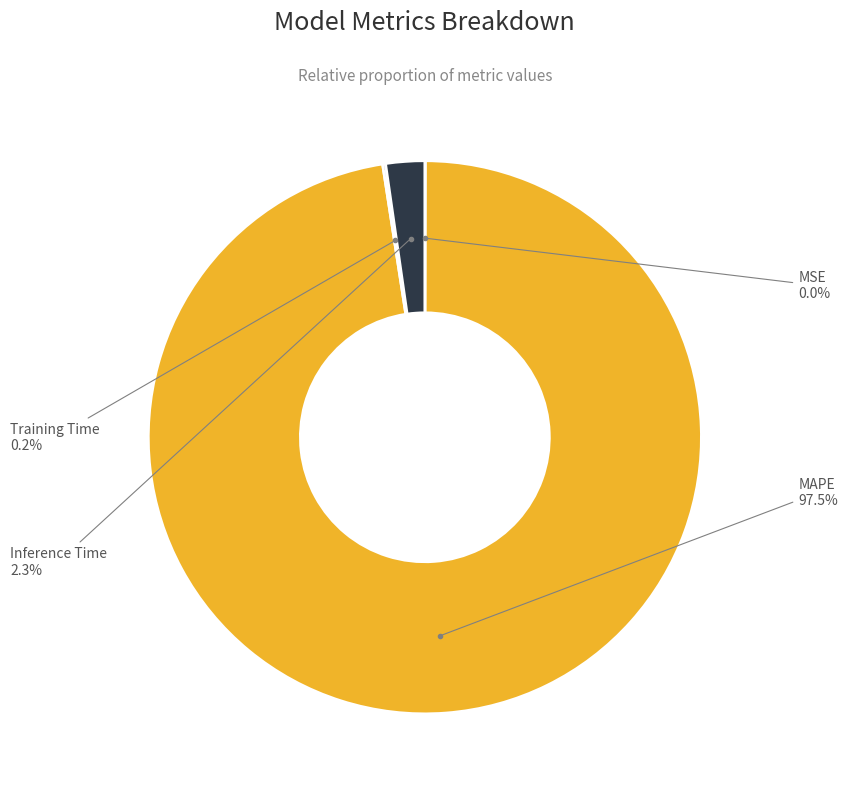

Does any single category account for the majority?

Yes